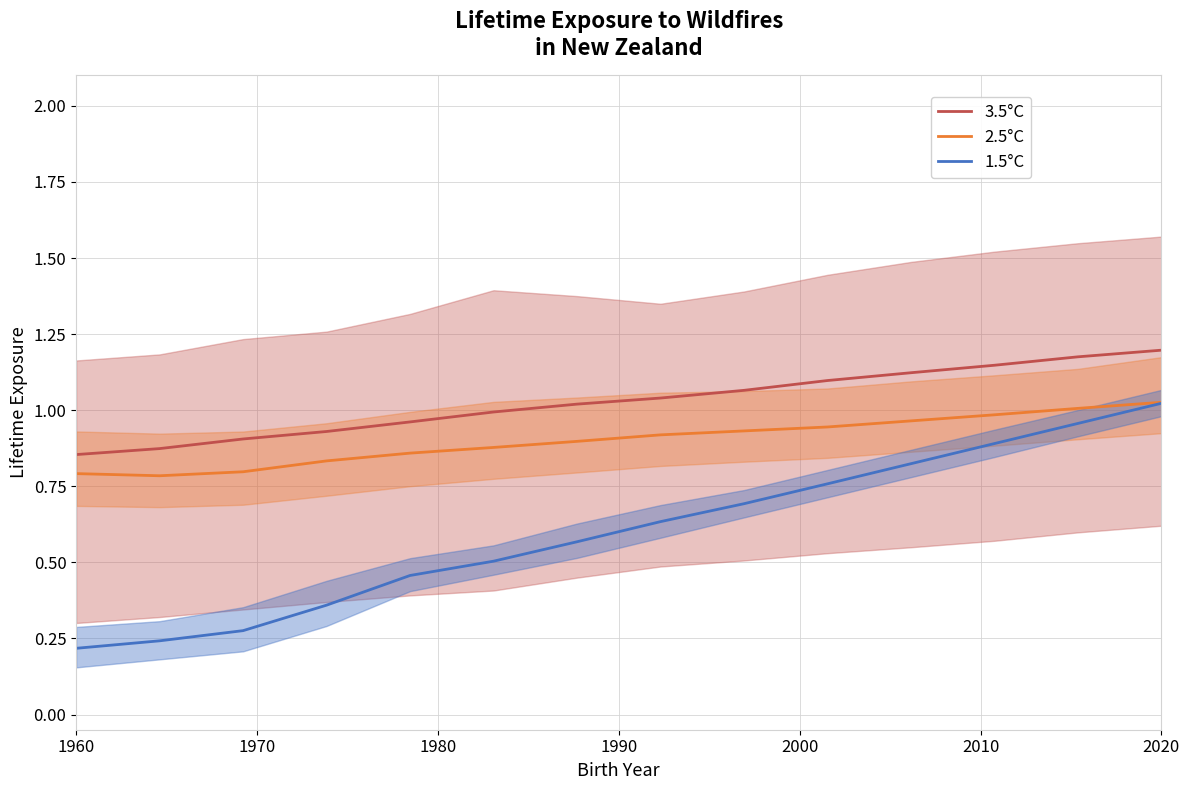

True or false: 2.5°C and 3.5°C intersect in this chart.

False